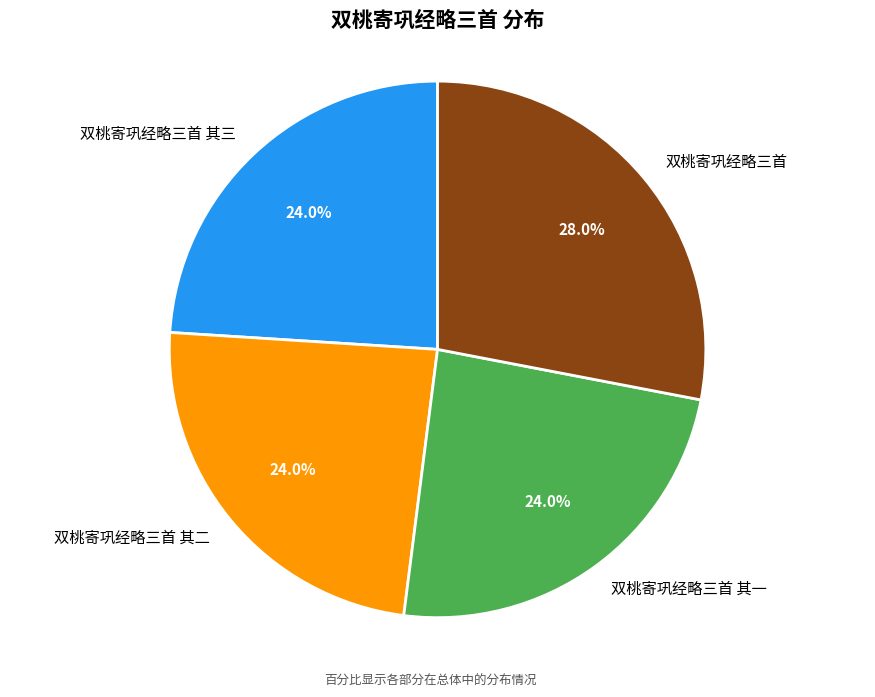

Is there any slice that represents more than half of the pie?

No